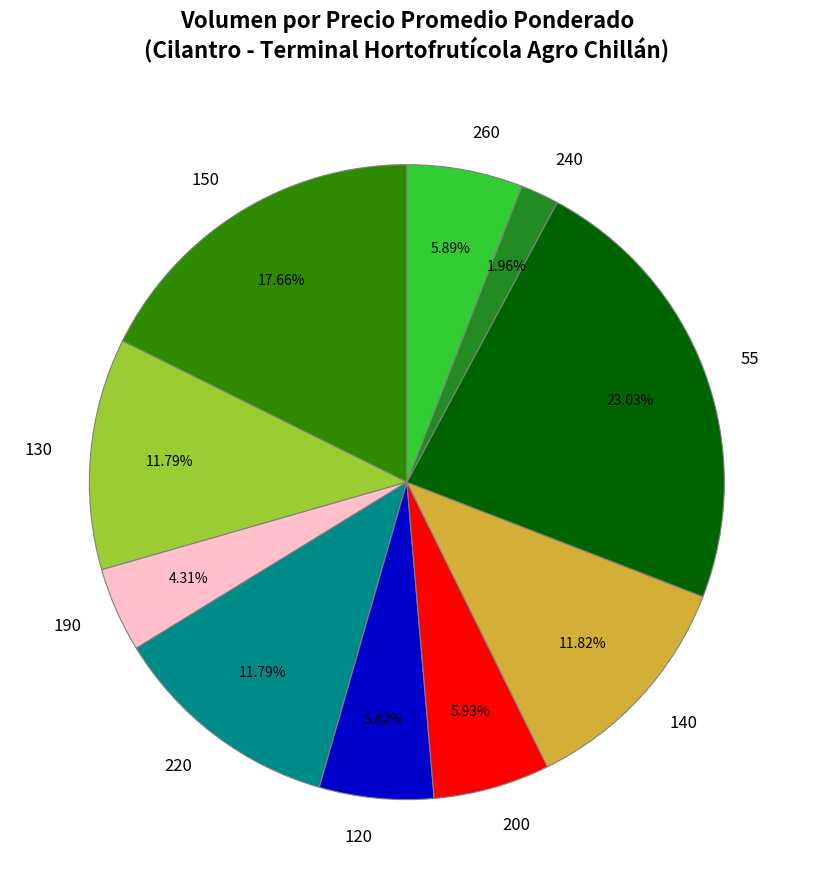

Does 220 account for over 50% of the chart?

No